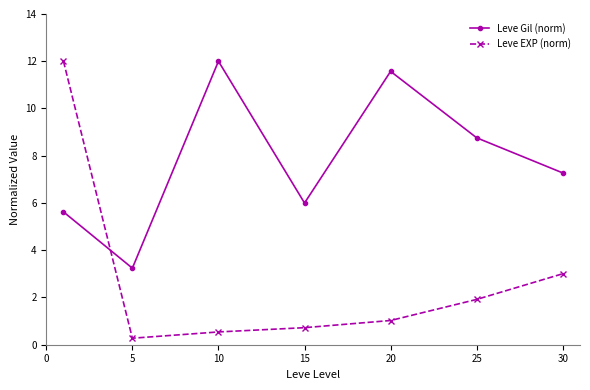

True or false: Leve Gil (norm) has more than 1 interior local peaks.

True